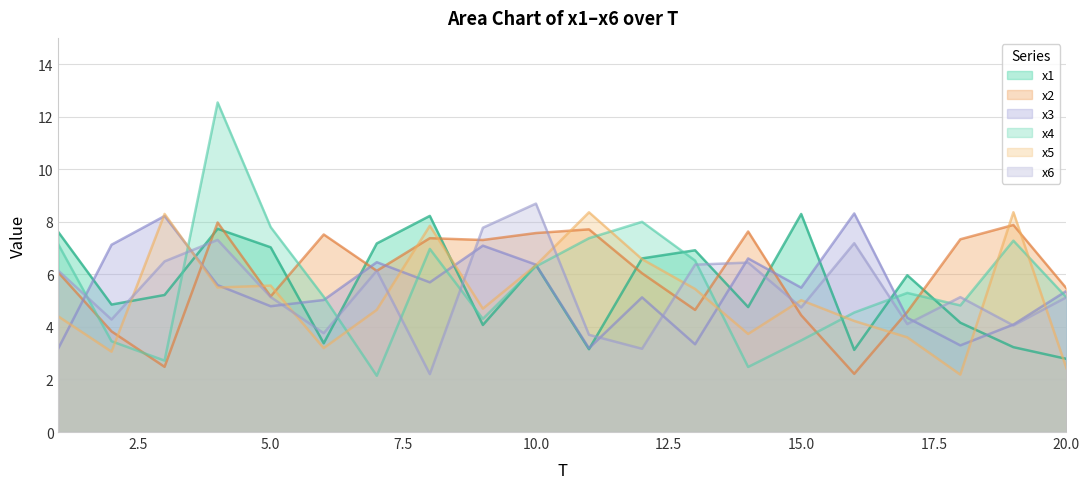

How many lines are shown in the chart?

6